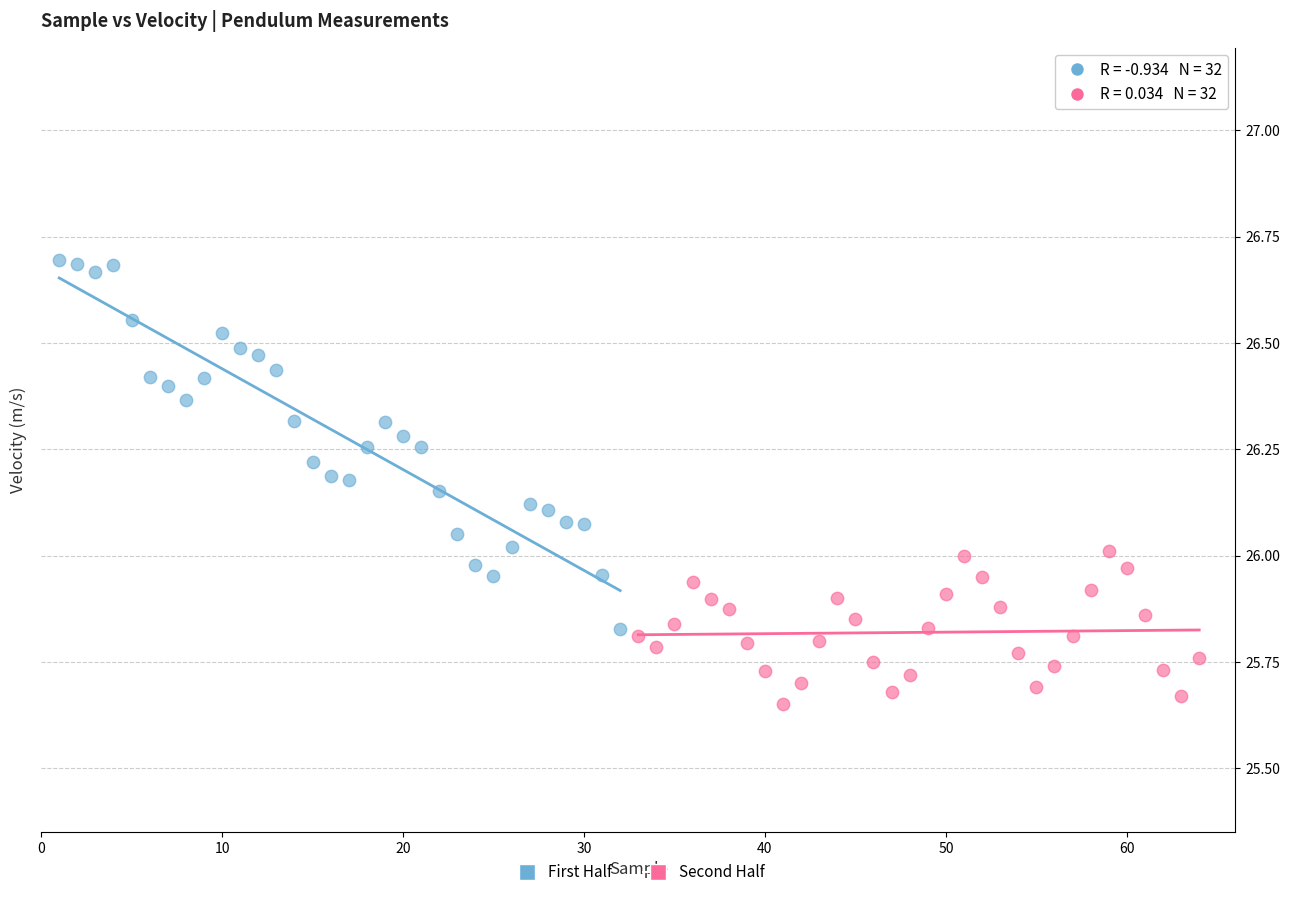

Which series contains the lowest Y value?

Second Half